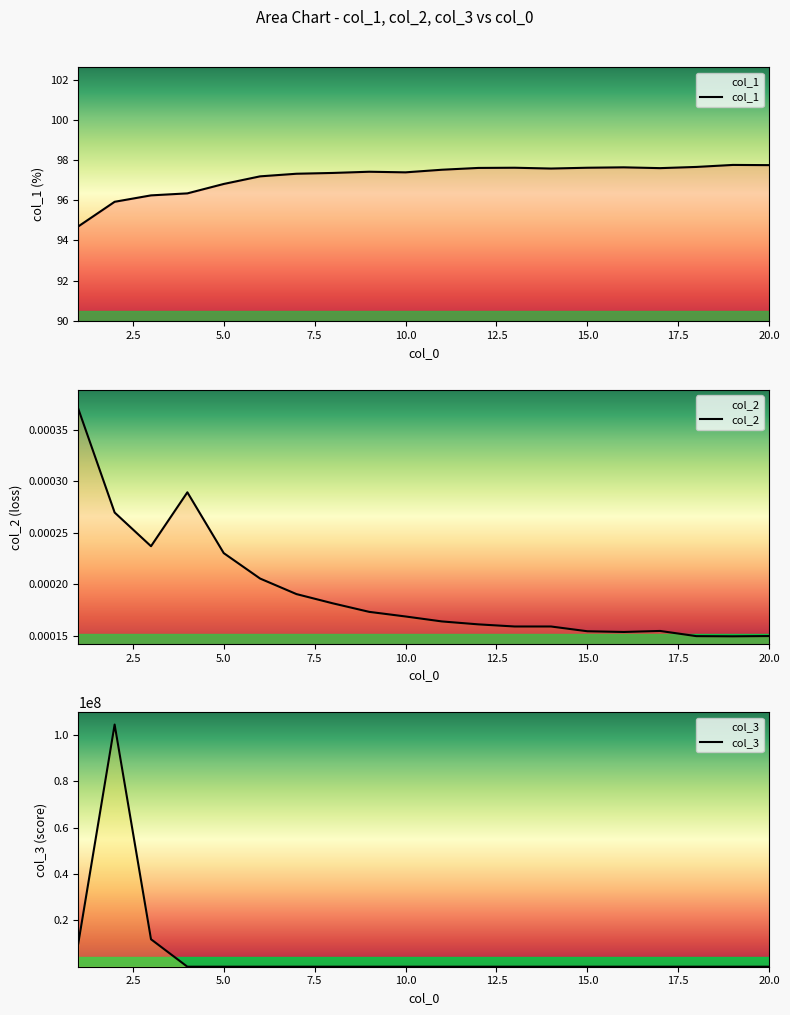

The col_3 series shows 21095.0 at 10. True or false?

False